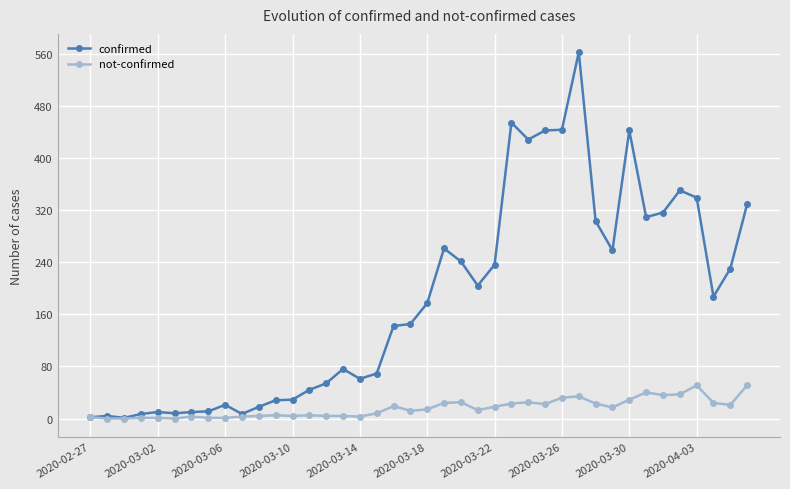

How many categories are shown in the chart?

40